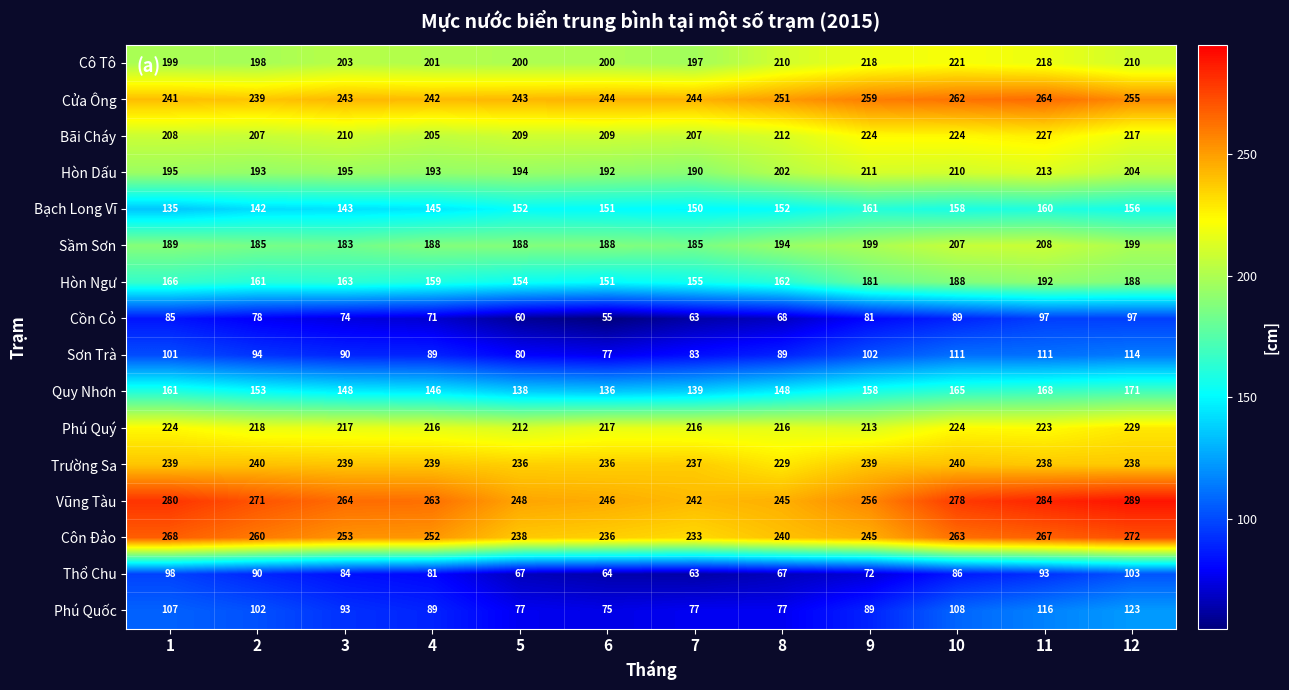

Is it true that Phú Quốc equals 113 at 6?

False